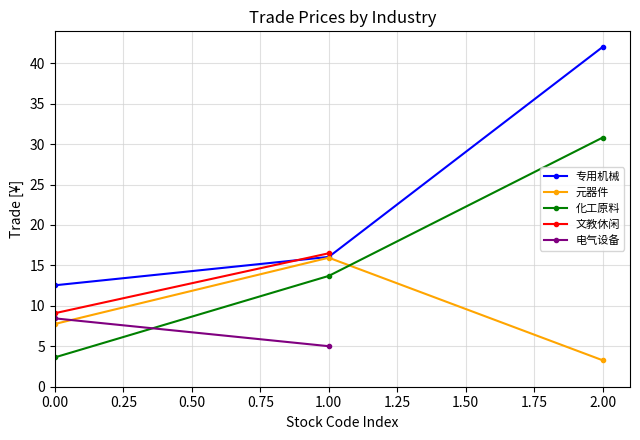

Where is 专用机械 nearest to the value 27?

1.00